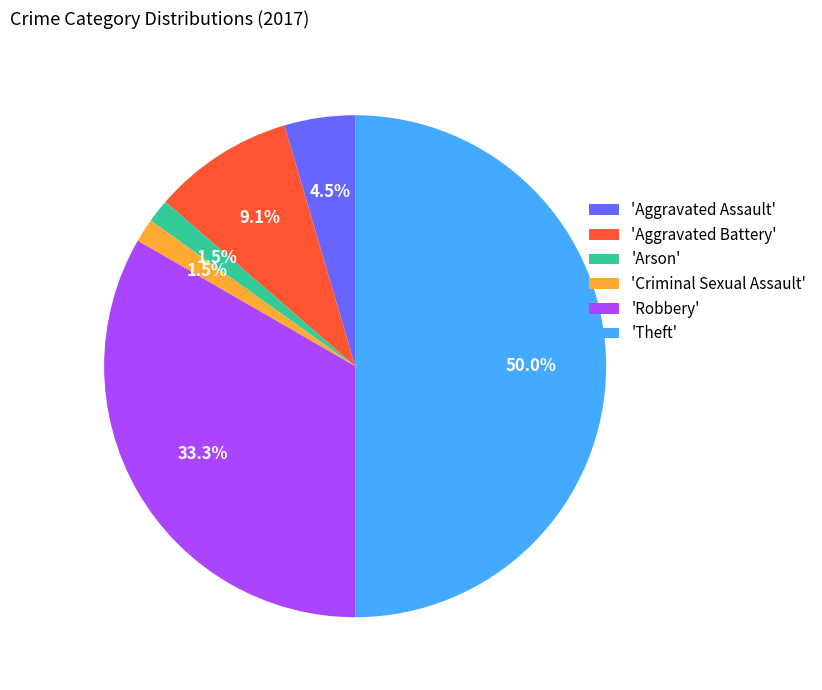

Is the sum of 'Theft' and 'Criminal Sexual Assault' greater than half?

Yes